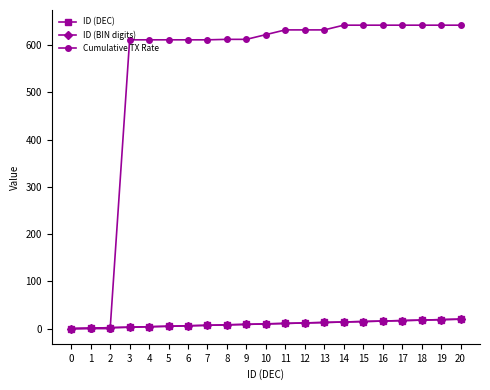

True or false: ID (BIN digits) has more than 2 points higher than both neighbors.

False